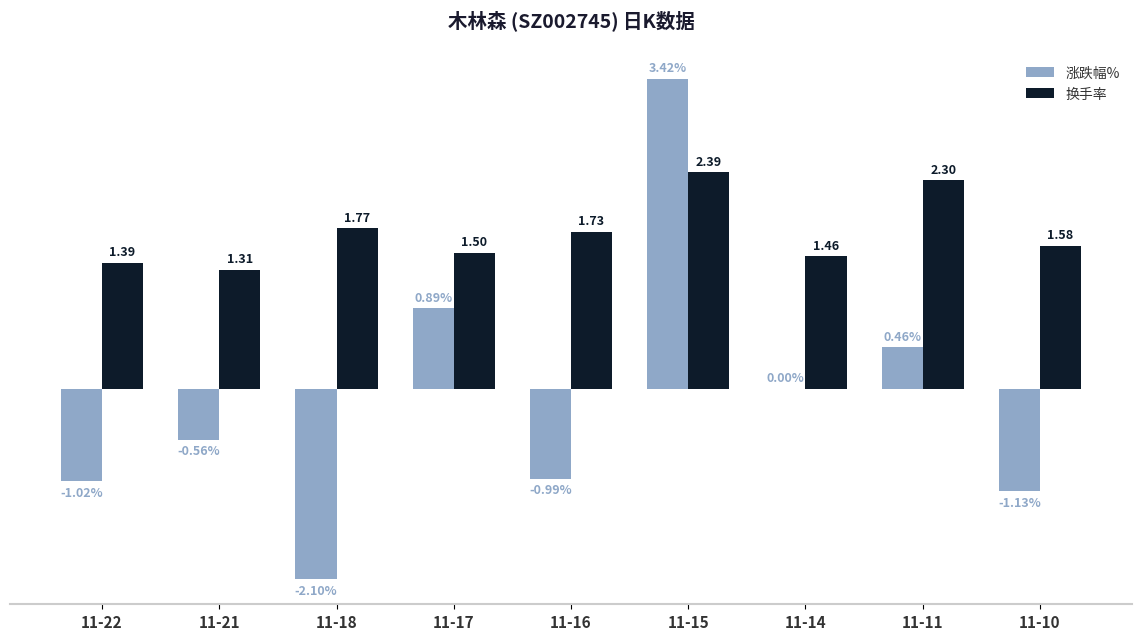

Which series changed the most between 11-21 and 11-17?

涨跌幅%